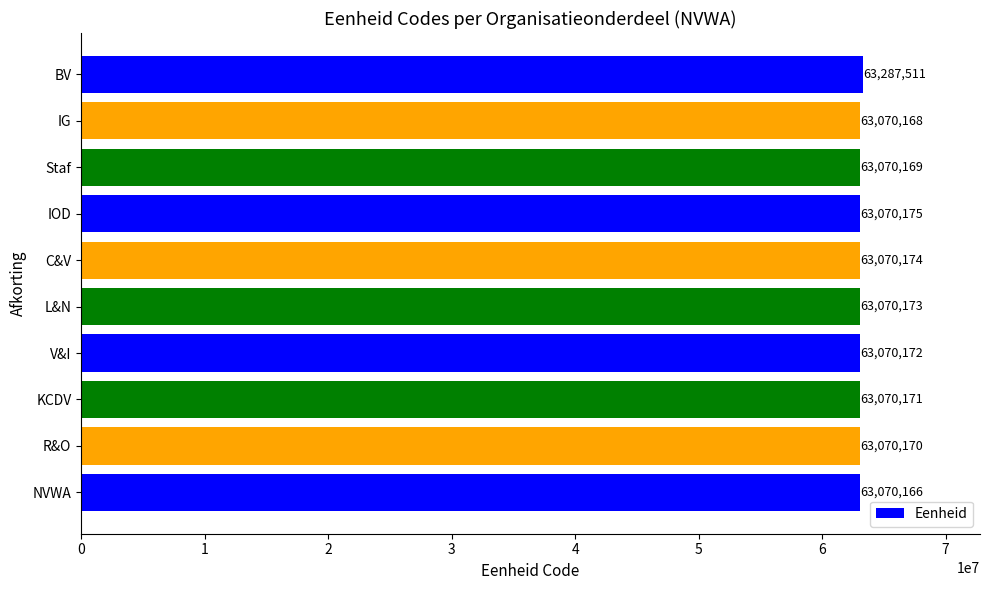

Reading bottom to top, extract all data points from this chart.

63070166	63070170	63070171	63070172	63070173	63070174	63070175	63070169	63070168	63287511